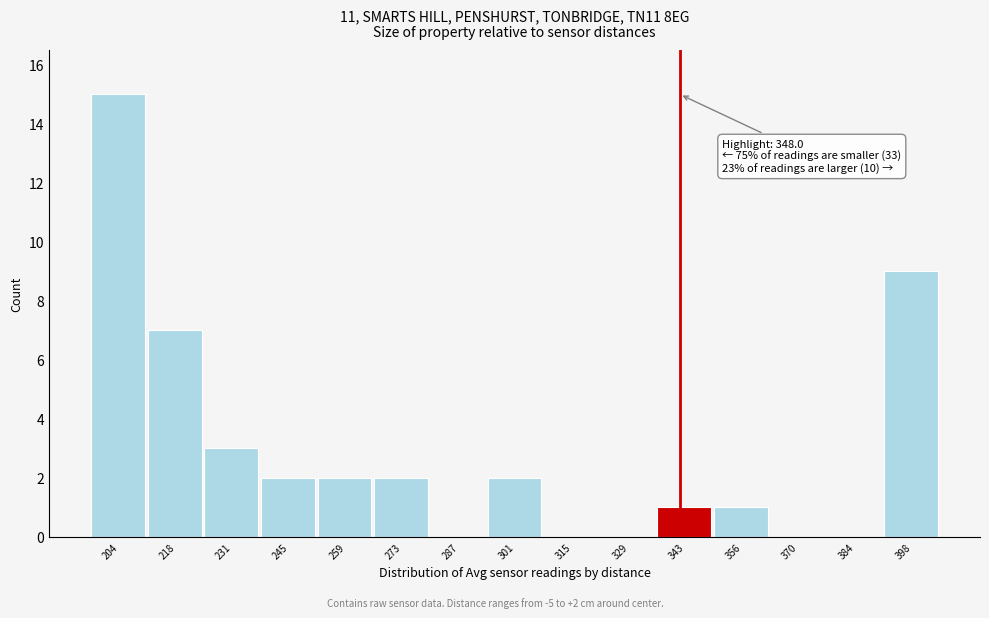

Reading left to right, extract all data points from this chart.

204=15	218=7	231=3	245=2	259=2	273=2	287=0	301=2	315=0	329=0	343=1	356=1	370=0	384=0	398=9